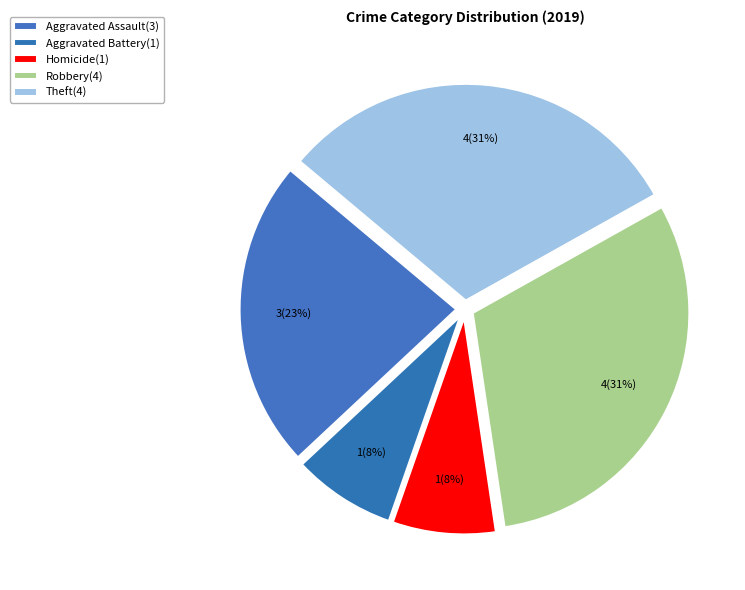

How many segments does this pie chart have?

5